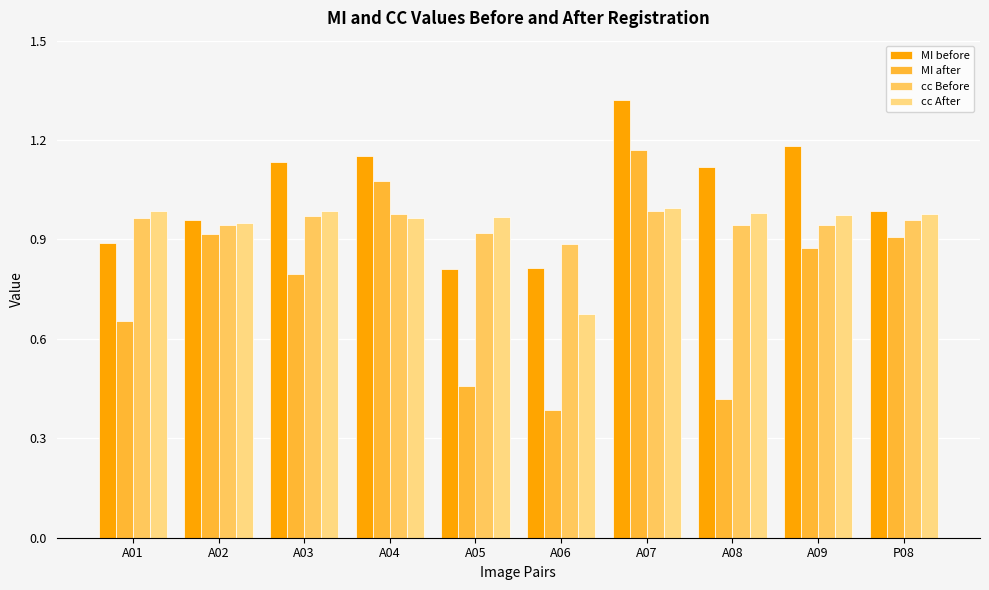

What position from the left is A04?

4